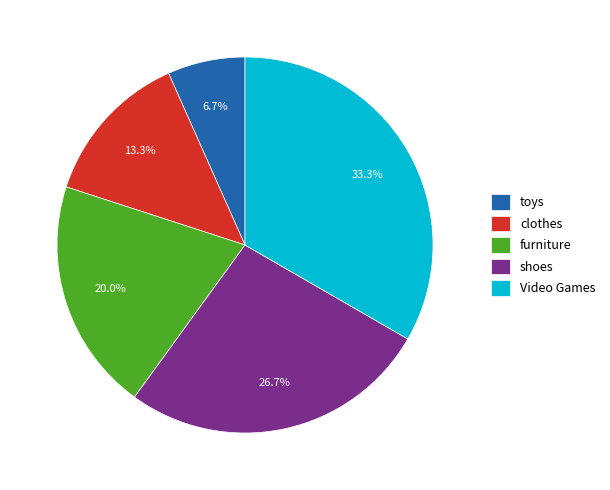

Rank the categories by value from lowest to highest.

toys, clothes, furniture, shoes, Video Games